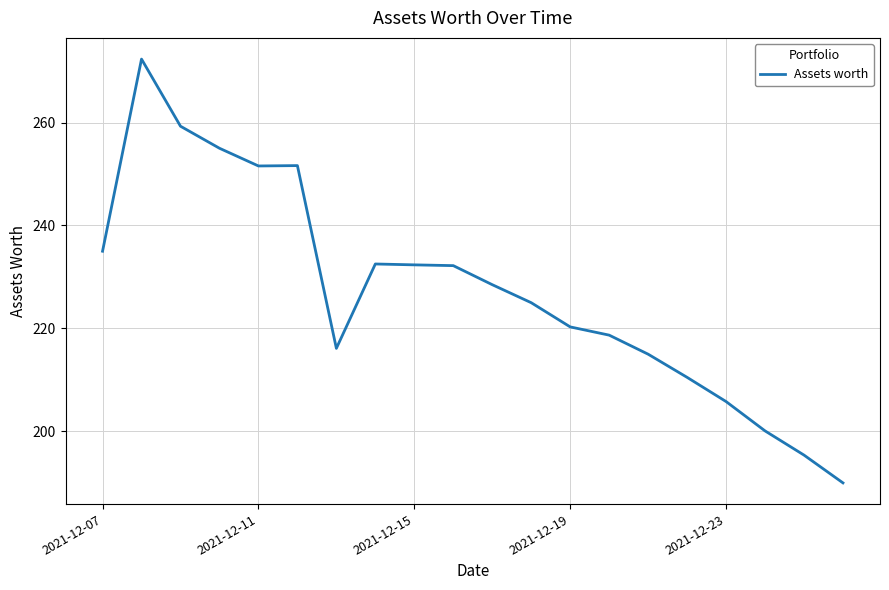

What is the minimum value shown in the chart?

190.0